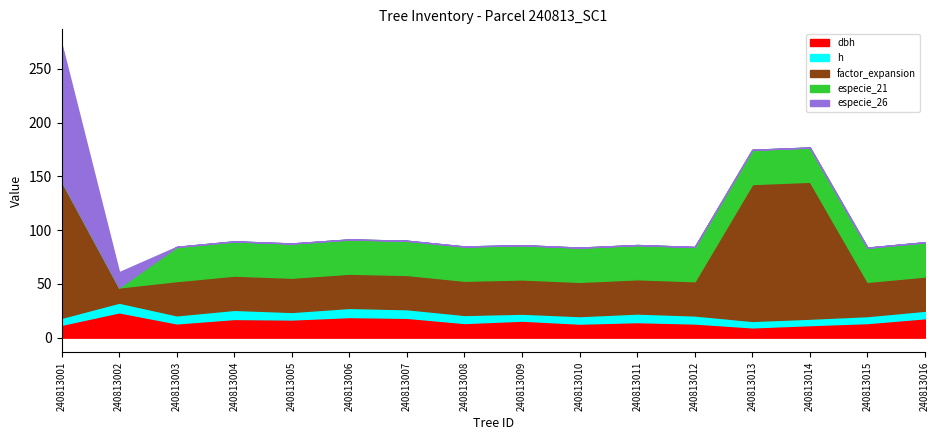

Between which two adjacent categories do h and especie_26 first intersect?

240813002 and 240813003